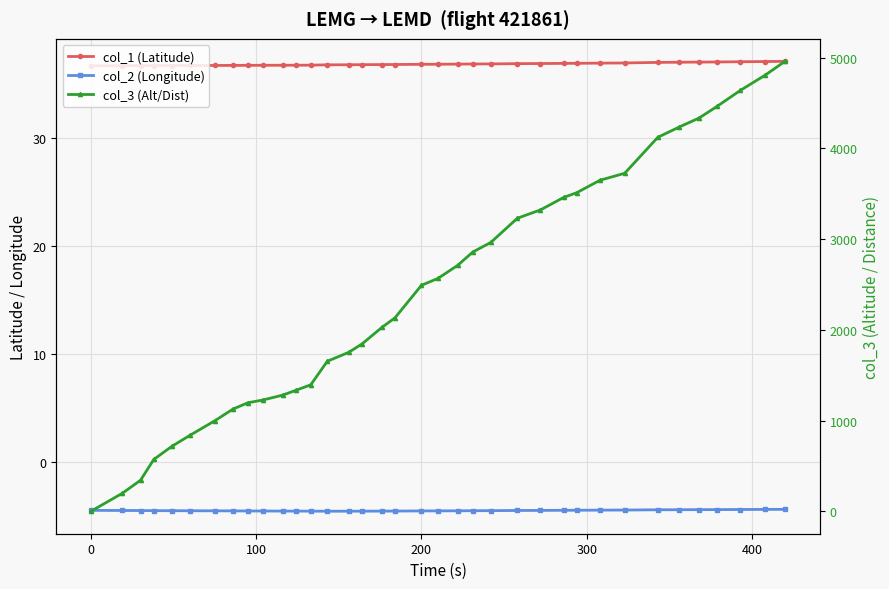

Is this an area chart (filled region under the line)?

No